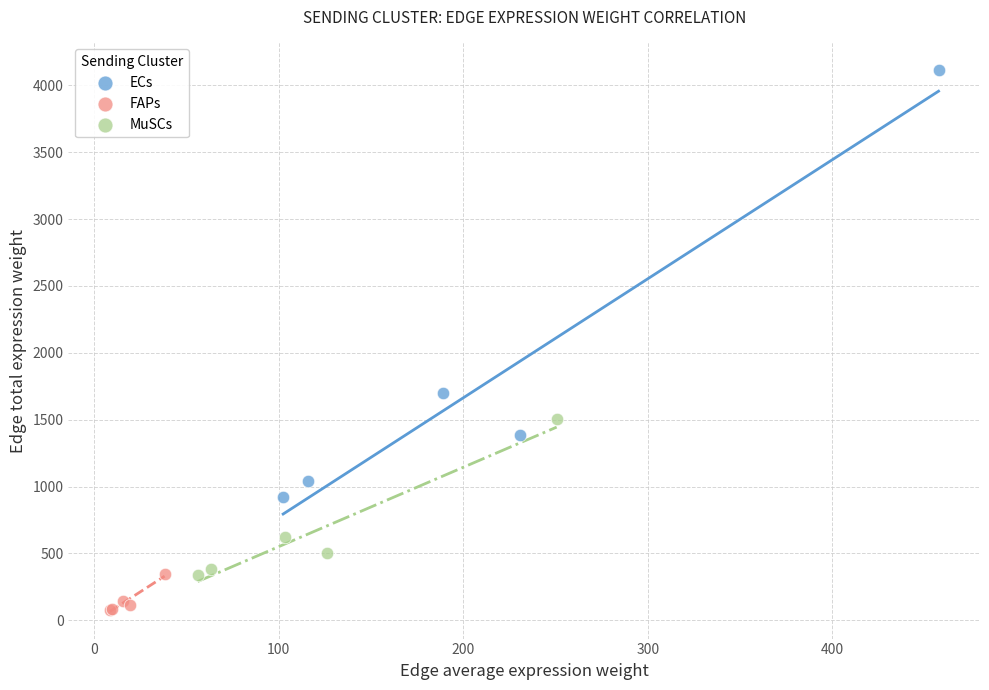

Which series contains the lowest Y value?

FAPs